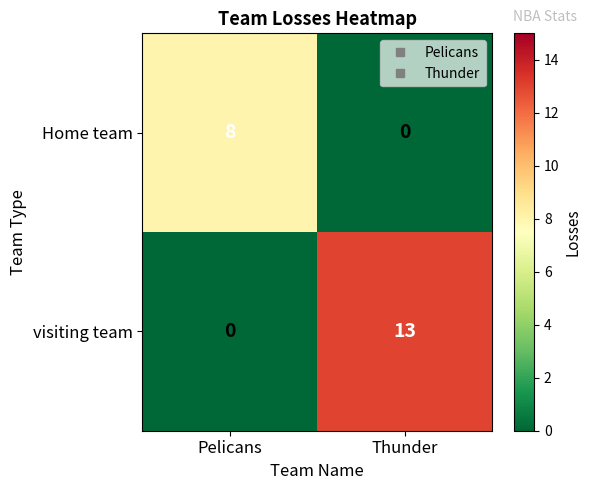

Reading right to left, what are all the values shown in this chart?

Home team: 0	8
visiting team: 13	0